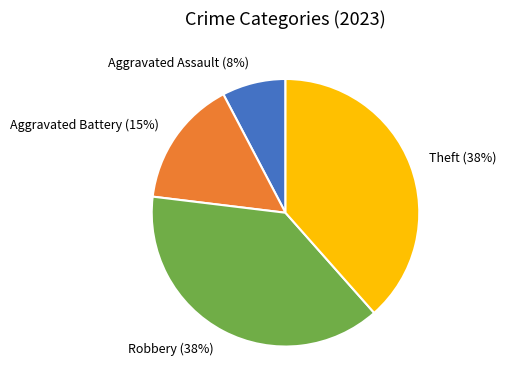

To the nearest percent, what percentage of the pie is Robbery?

38%